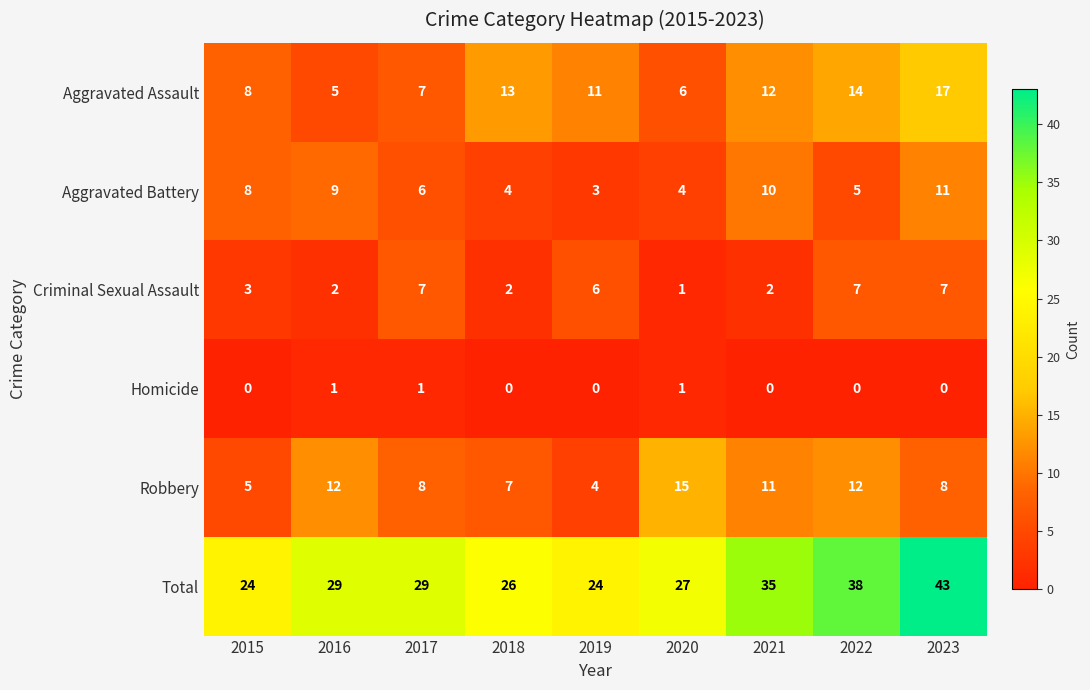

What is the sum of all Robbery values?

82